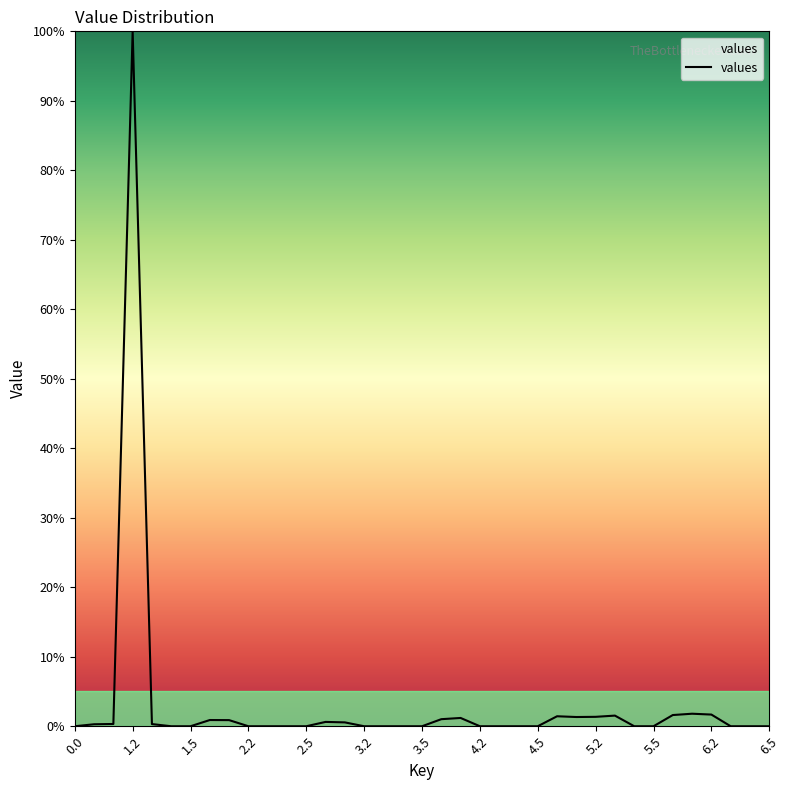

What is the sum of all values?

116.8